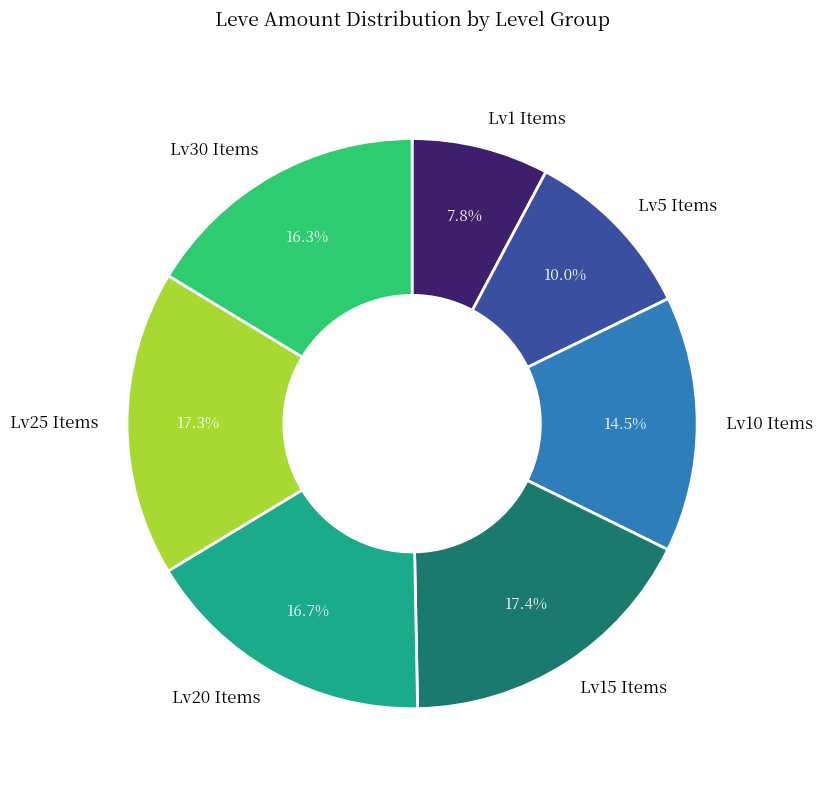

Which category has the smallest portion of the pie?

Lv1 Items